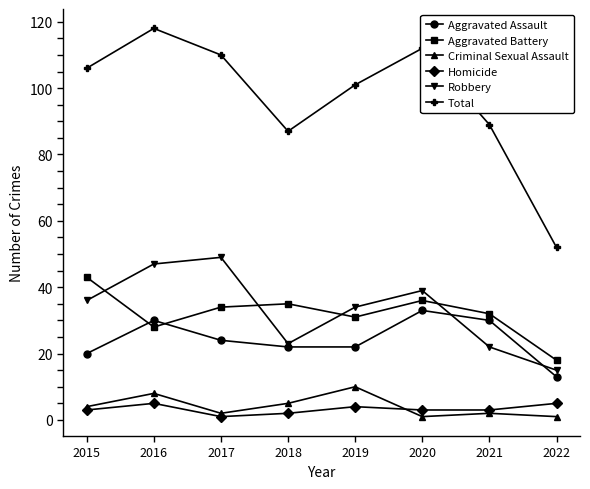

Reading left to right, list all the values displayed in this chart.

Aggravated Assault: 2015=20	2016=30	2017=24	2018=22	2019=22	2020=33	2021=30	2022=13
Aggravated Battery: 2015=43	2016=28	2017=34	2018=35	2019=31	2020=36	2021=32	2022=18
Criminal Sexual Assault: 2015=4	2016=8	2017=2	2018=5	2019=10	2020=1	2021=2	2022=1
Homicide: 2015=3	2016=5	2017=1	2018=2	2019=4	2020=3	2021=3	2022=5
Robbery: 2015=36	2016=47	2017=49	2018=23	2019=34	2020=39	2021=22	2022=15
Total: 2015=106	2016=118	2017=110	2018=87	2019=101	2020=112	2021=89	2022=52